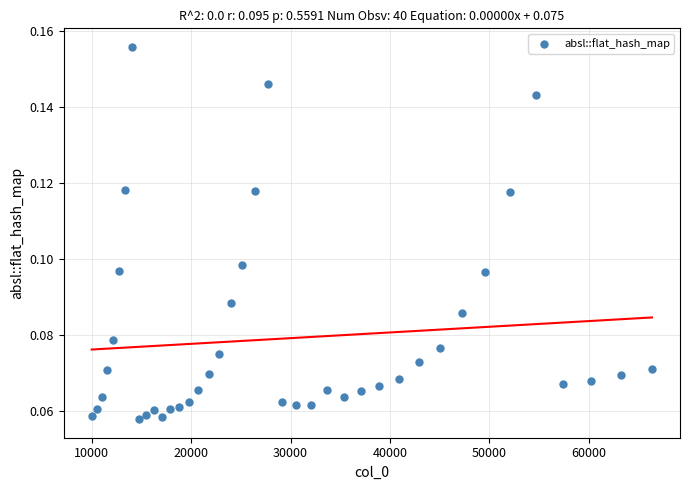

What is the range of X values (max minus min)?

56358.0